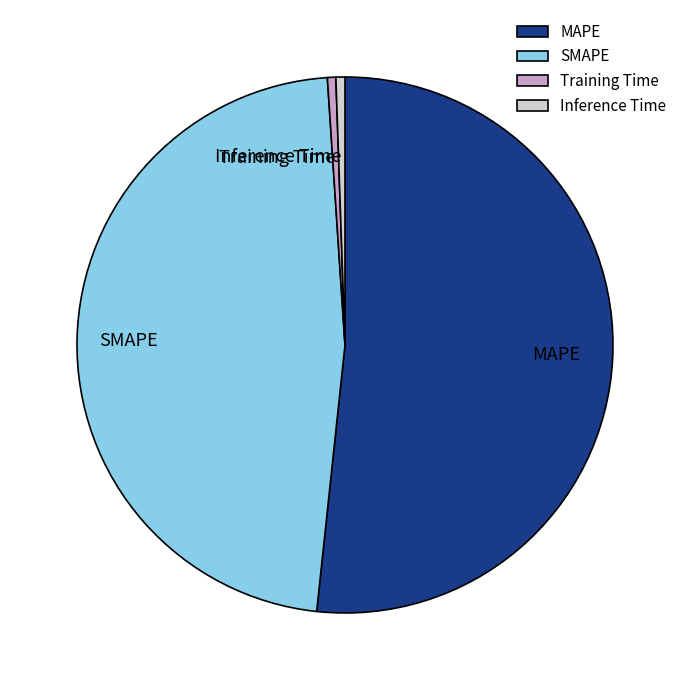

Is there any slice that represents more than half of the pie?

Yes